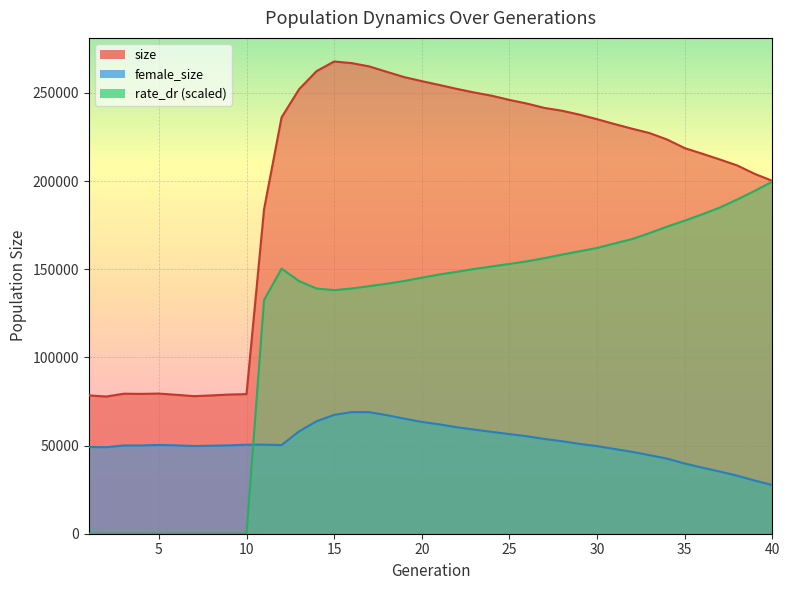

How many data points in rate_dr are above 148530?

20